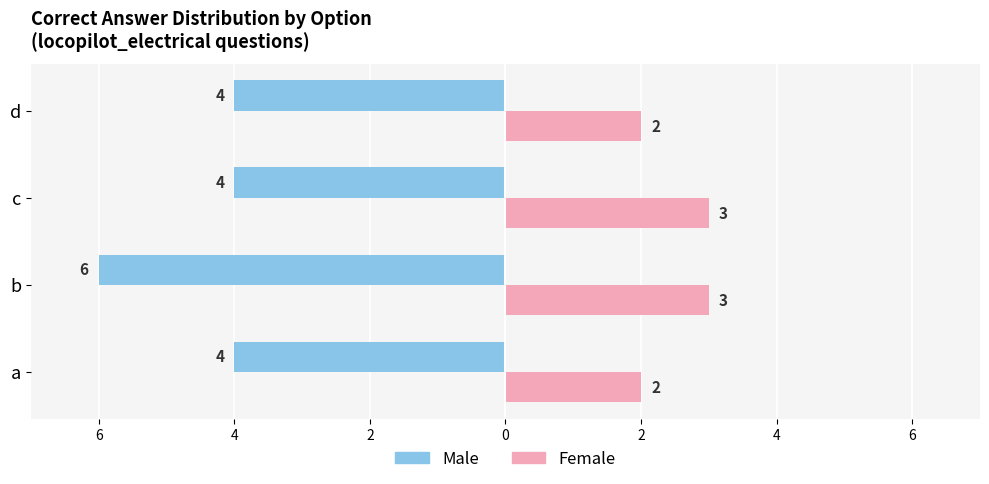

What is the value of the Female bar at the 3rd from the left?

3